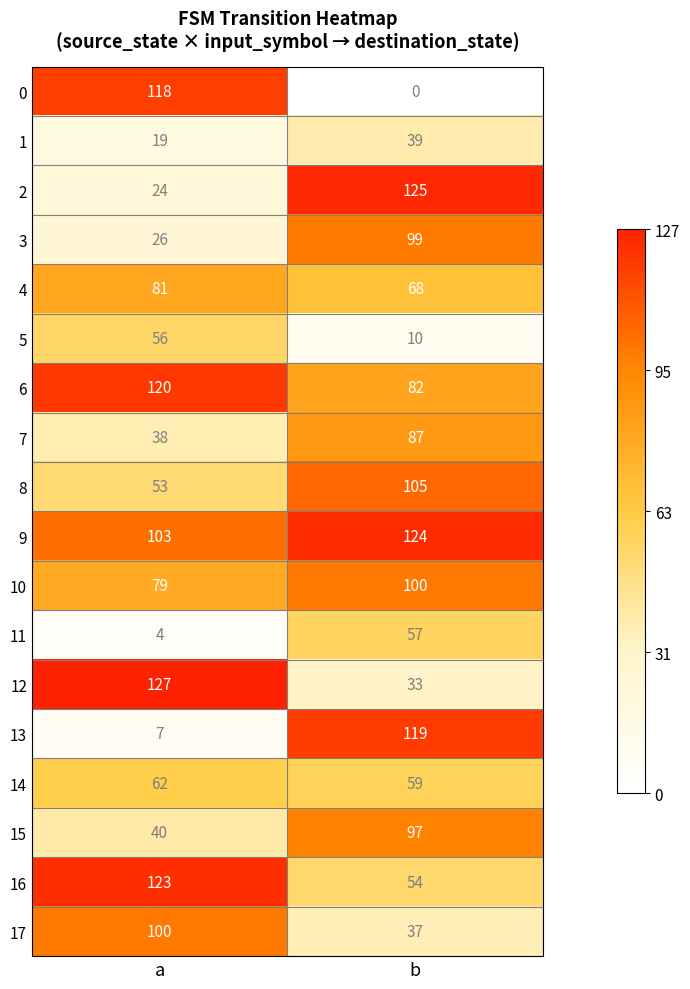

Which series has the widest spread of values?

0